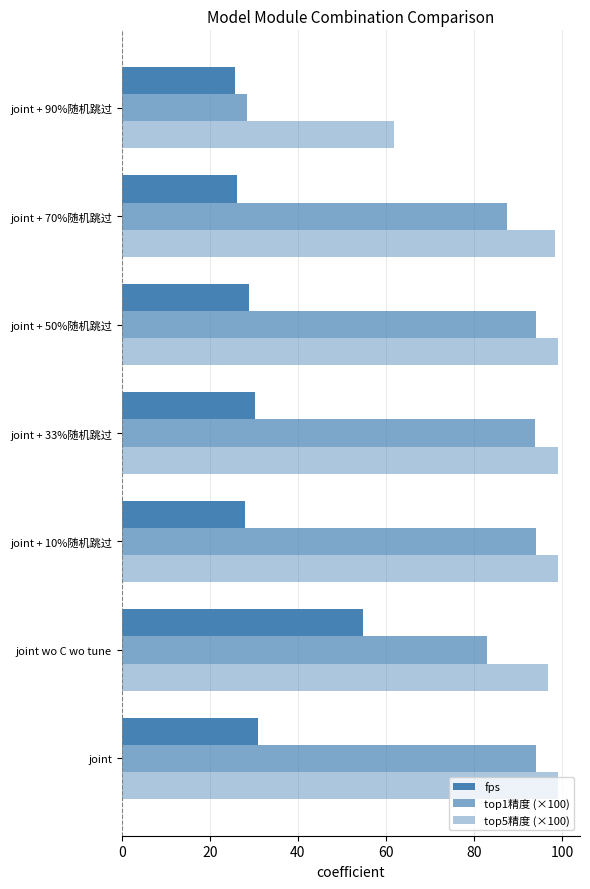

What is the difference between the maximum and minimum values in the top1精度 (×100) series?

65.7